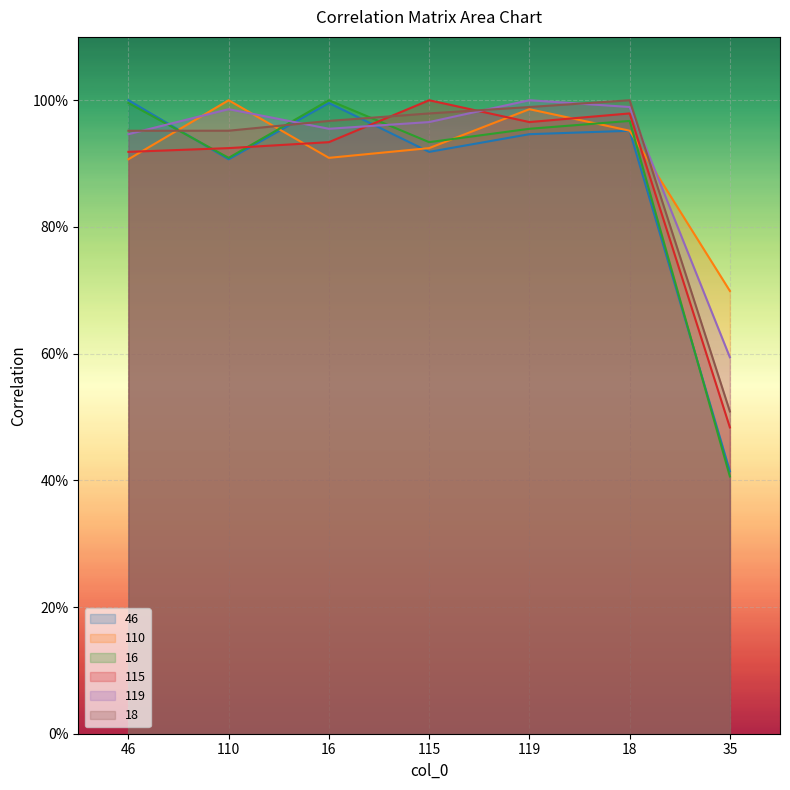

The value of 18 at 16 is 1.0. True or false?

True